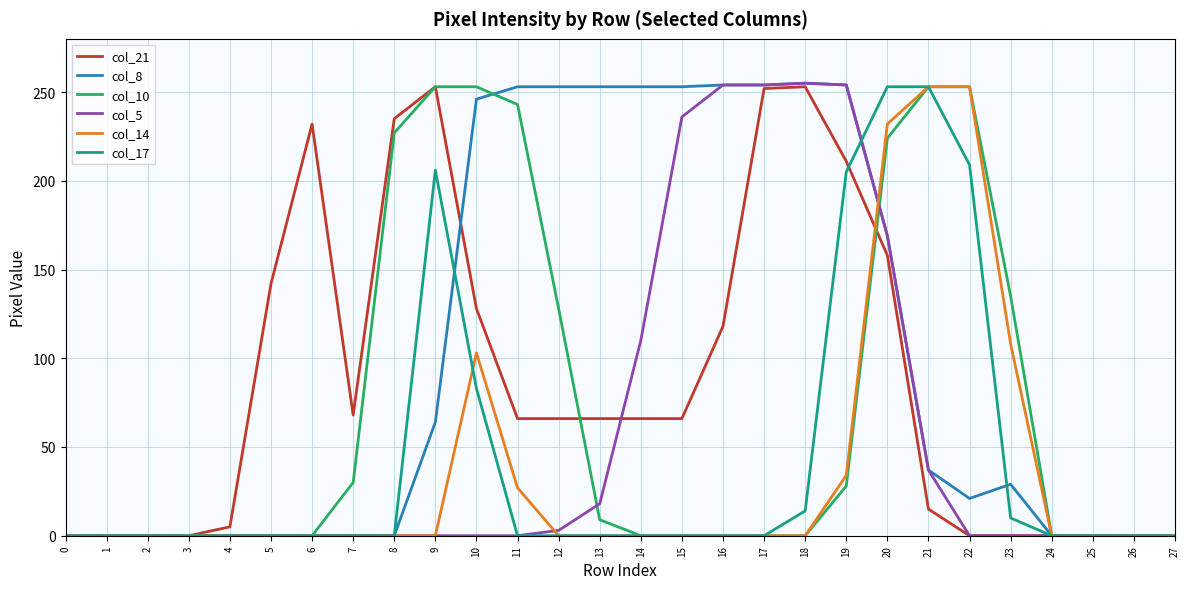

At which label is col_21 closest to 126?

10